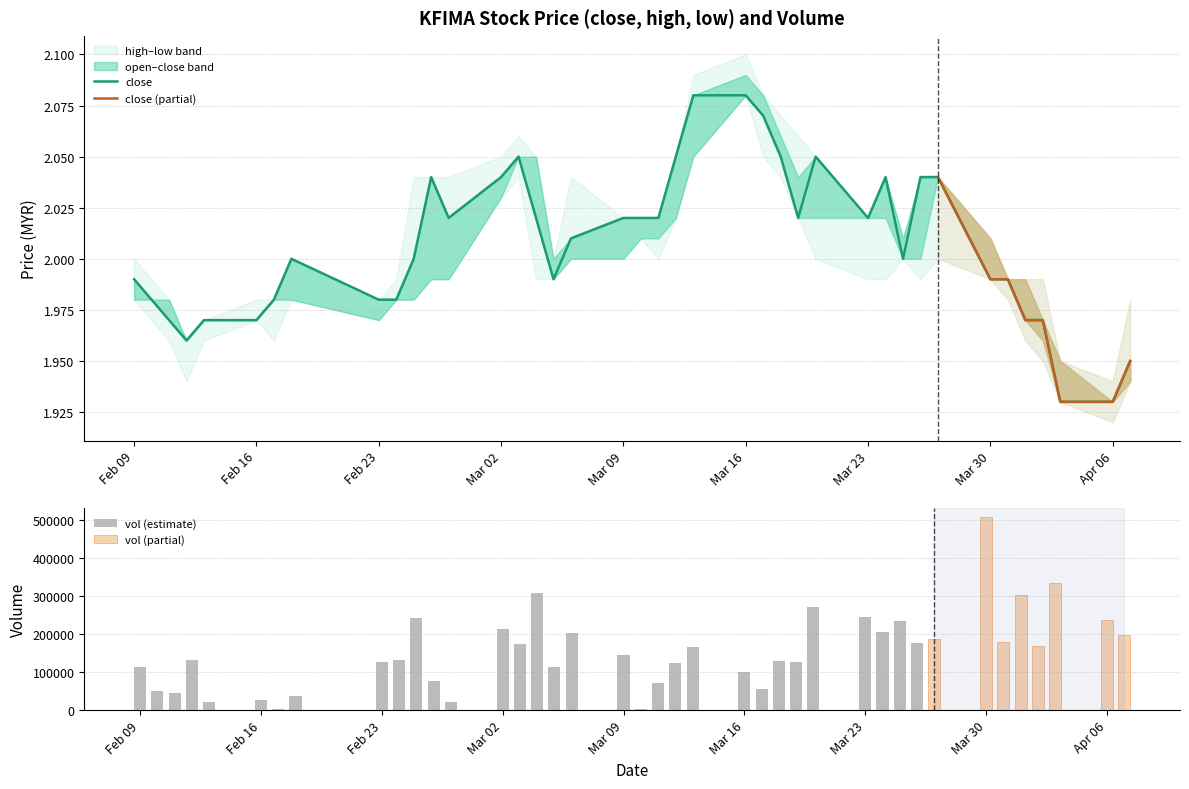

Read the open value at 2015-04-03.

1.9